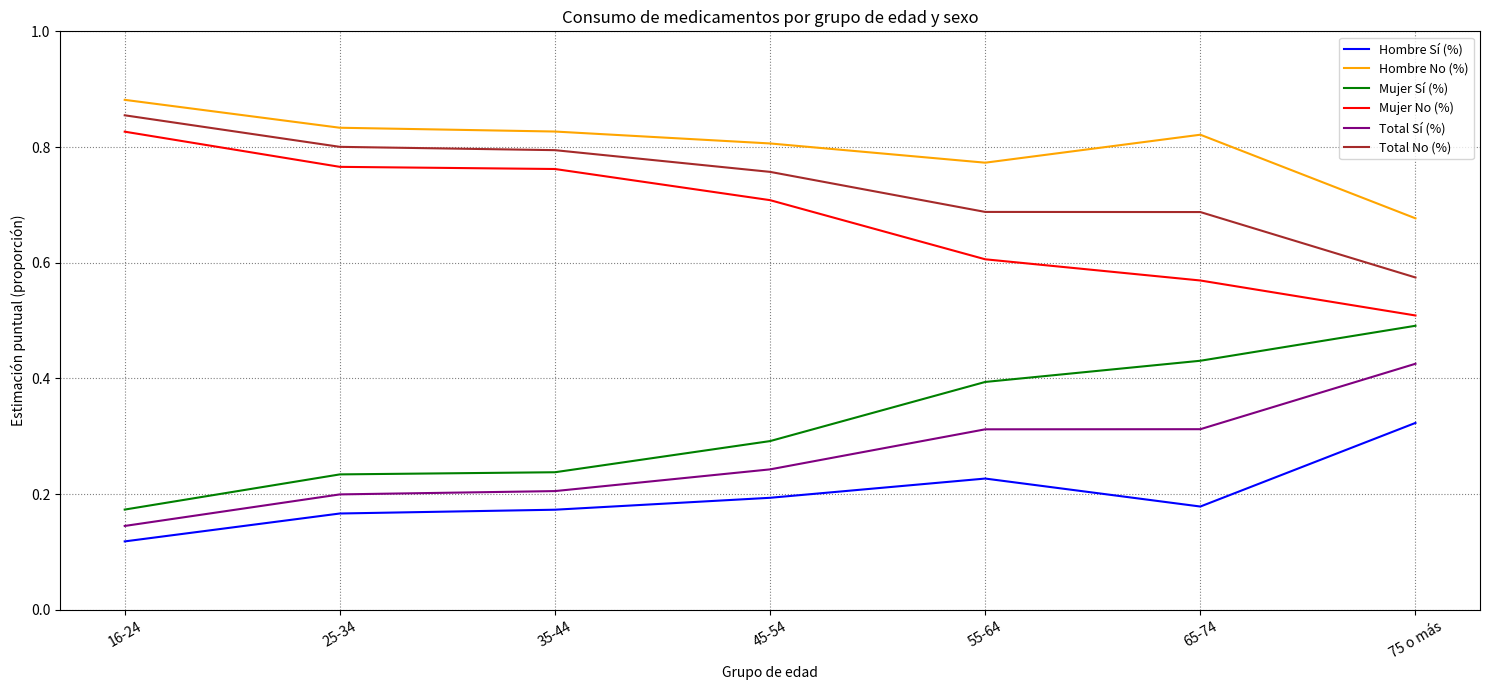

What position from the left is 55-64?

5